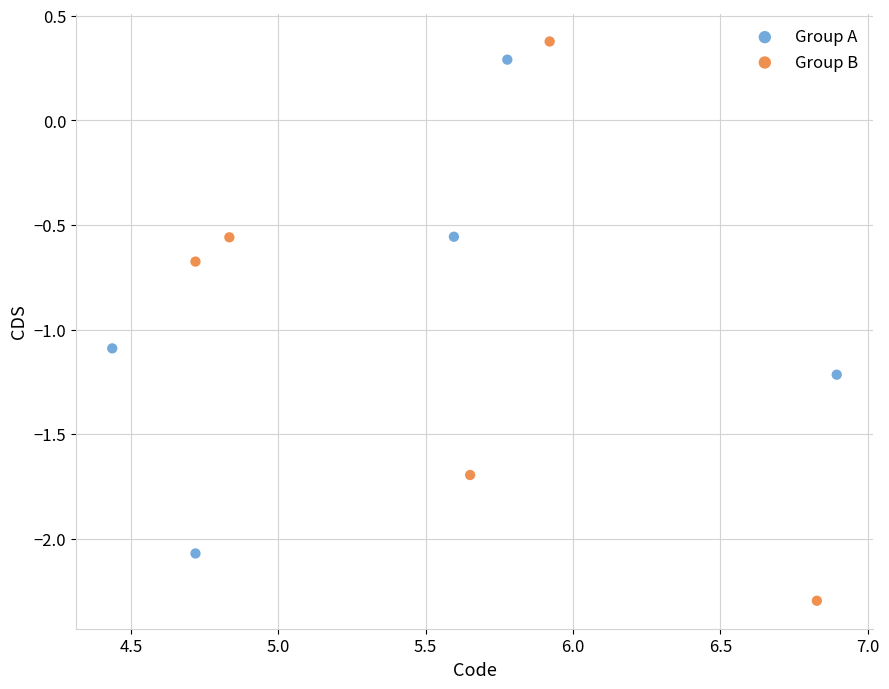

What are all the series names shown in the legend?

Group A, Group B